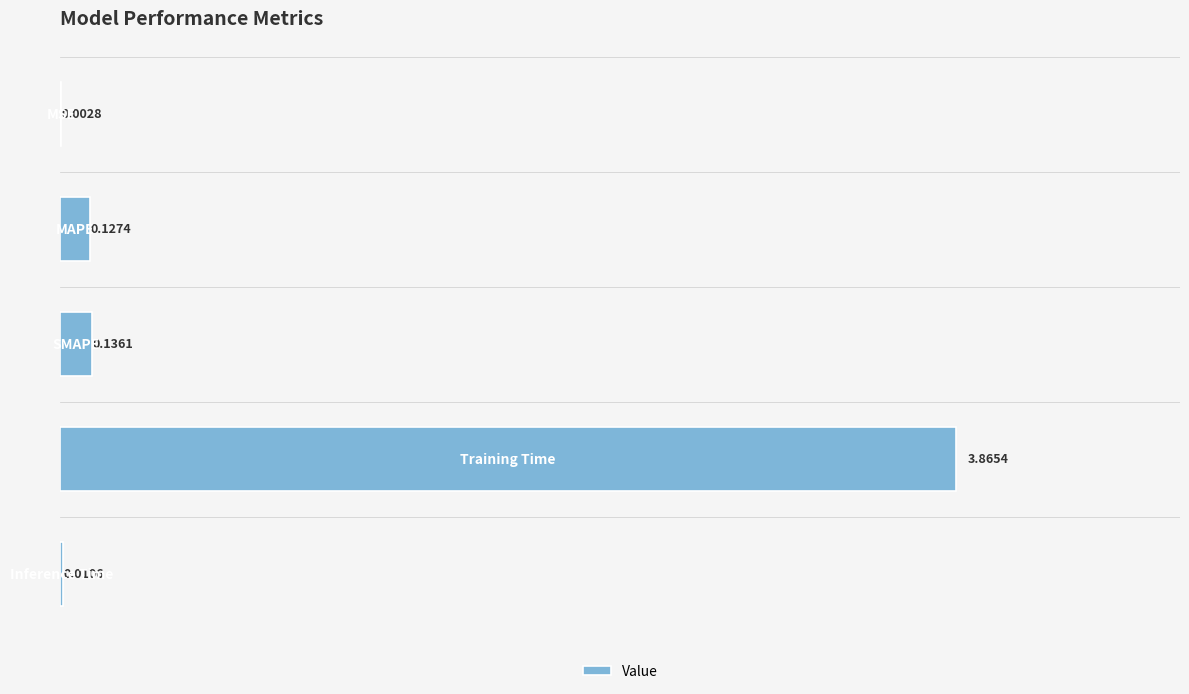

What is the average value?

0.8